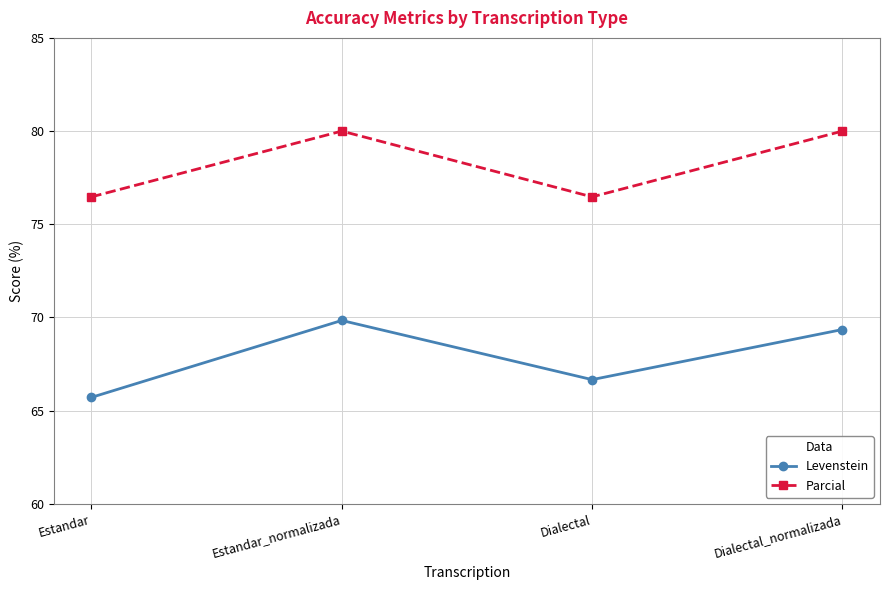

Rank the series by their average value, from highest to lowest.

Parcial, Levenstein